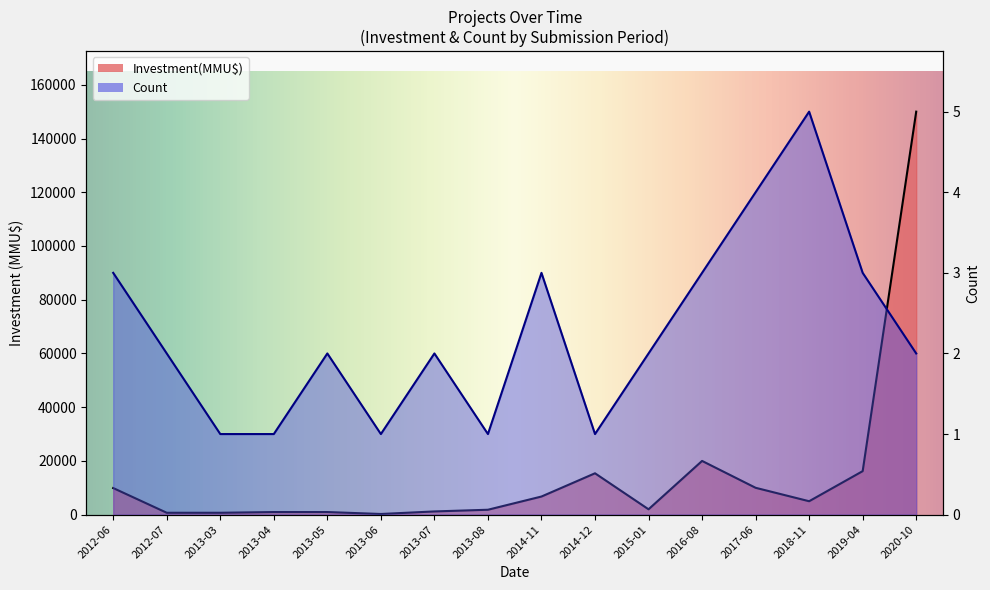

List the labels in order of Investment(MMU$) value, largest first.

2020-10, 2016-08, 2019-04, 2014-12, 2017-06, 2012-06, 2014-11, 2018-11, 2015-01, 2013-08, 2013-07, 2013-04, 2013-05, 2012-07, 2013-03, 2013-06